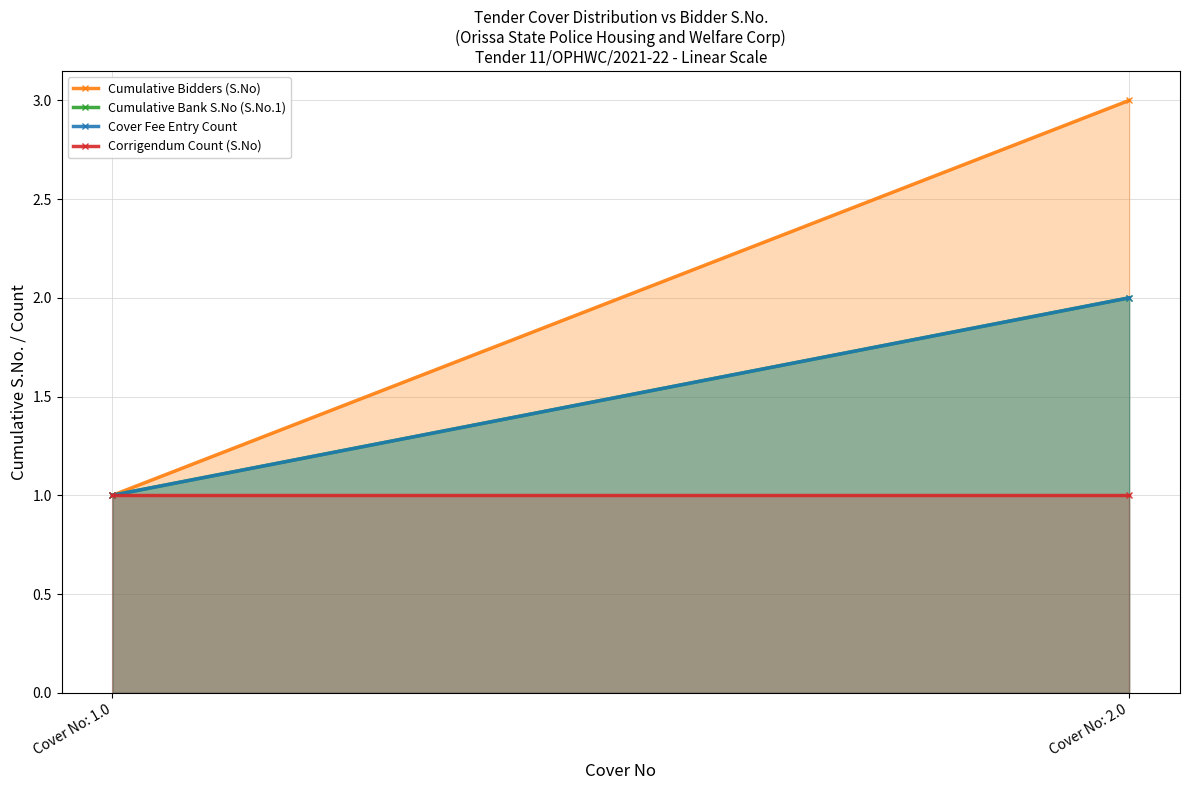

What is the total value across all series at Cover No: 1.0?

4